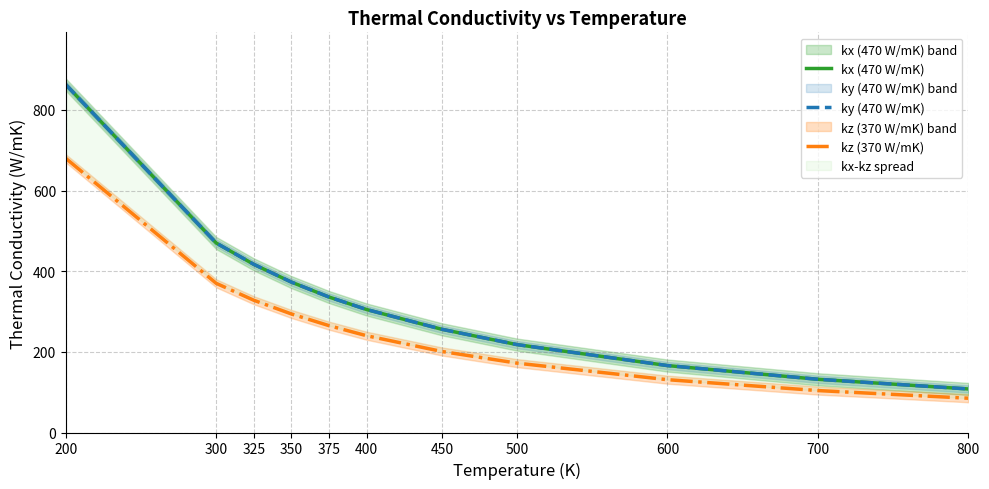

The value of kz (370 W/mK) at 200 is 680. True or false?

True